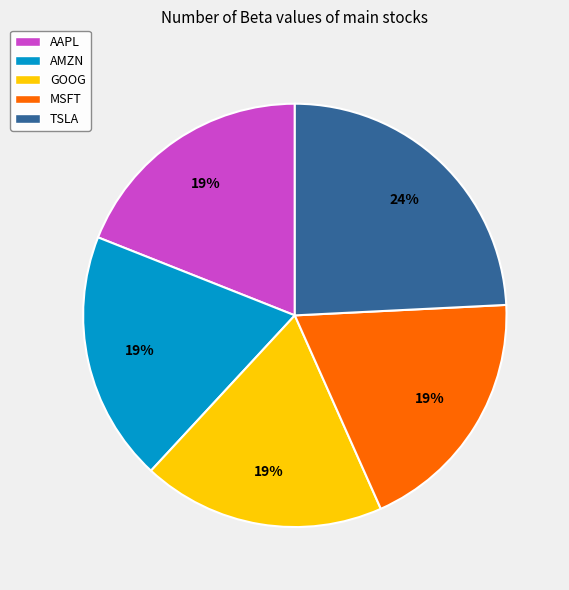

To the nearest percent, what percentage of the pie is GOOG?

19%